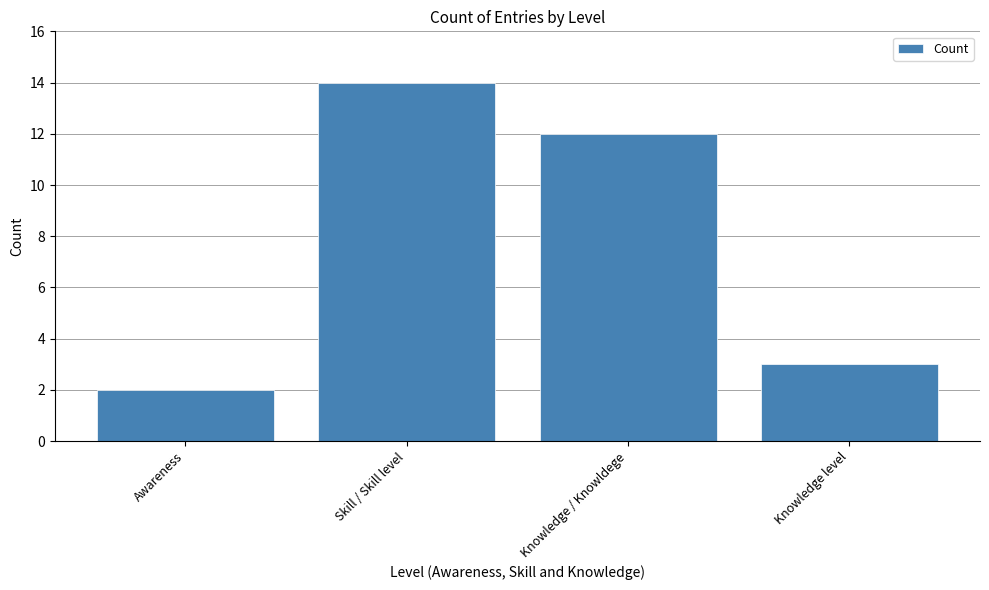

Rank the categories by value from highest to lowest.

Skill / Skill level, Knowledge / Knowldege, Knowledge level, Awareness